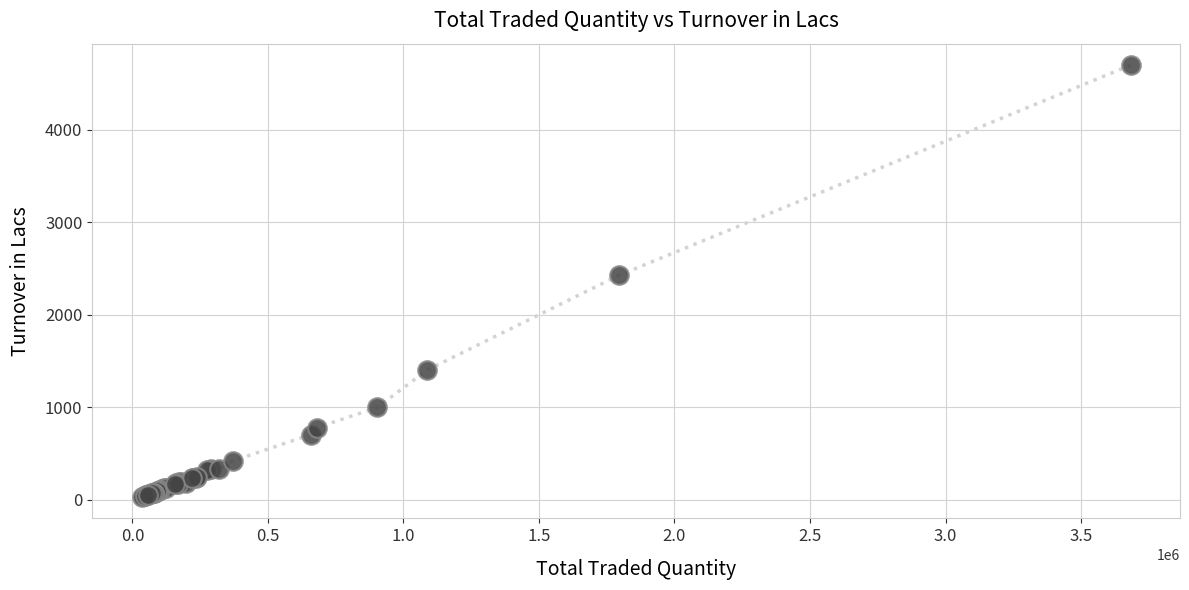

What Y value in the scatter plot is closest to 2365?

2426.8